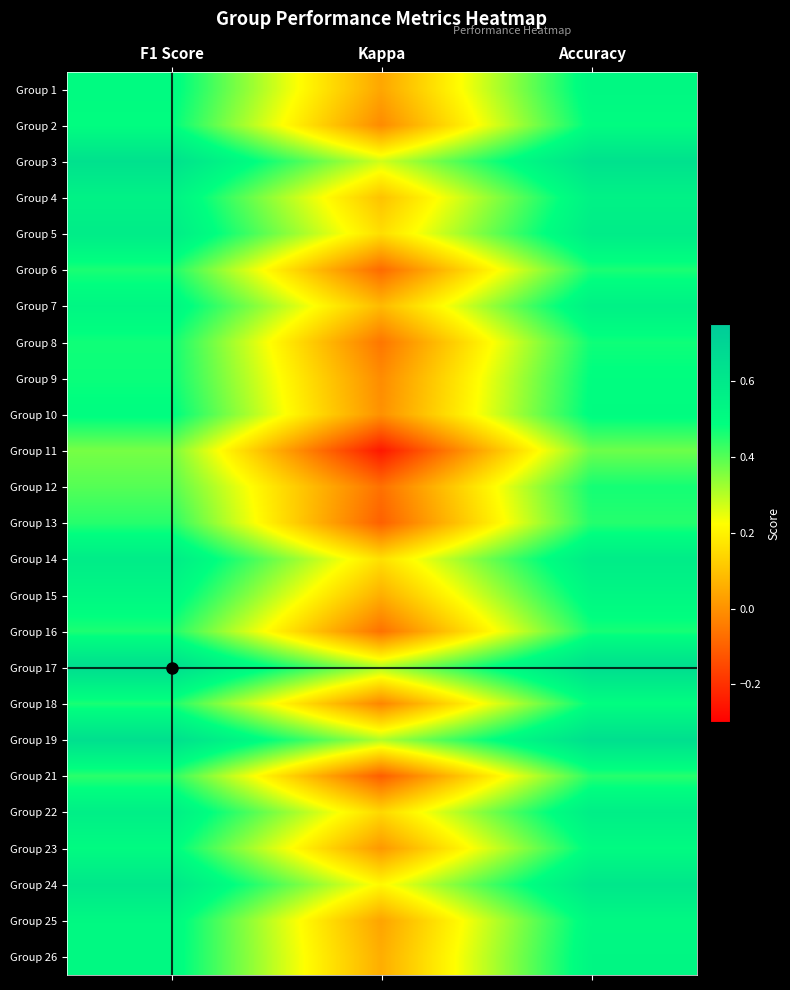

Which category has the highest value across all series?

Accuracy